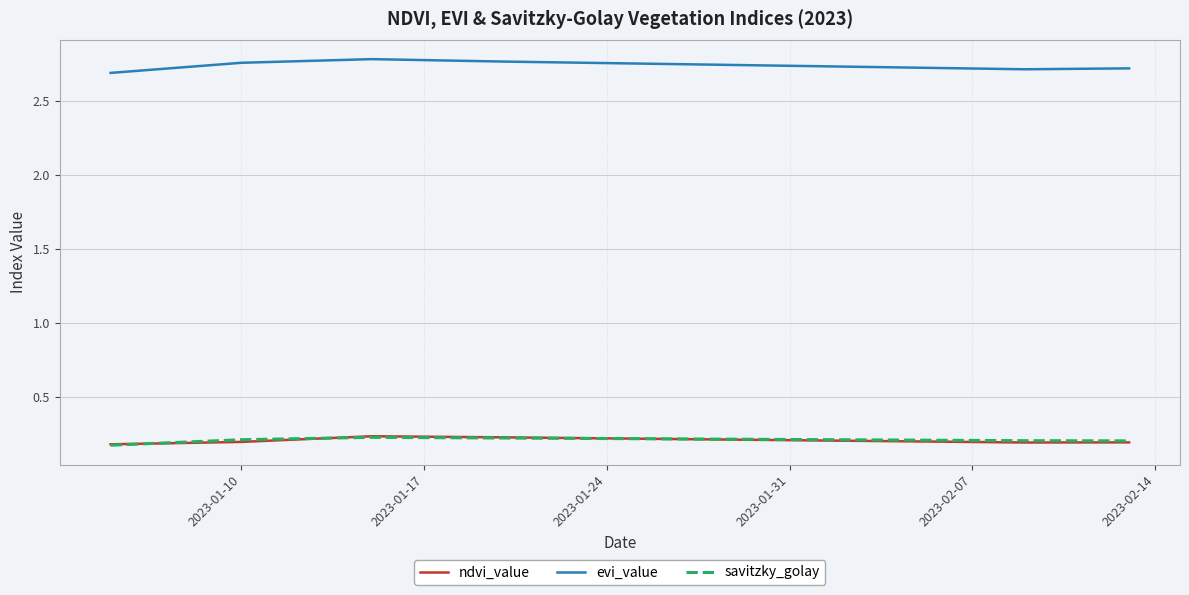

True or false: evi_value and savitzky_golay cross at least once.

False